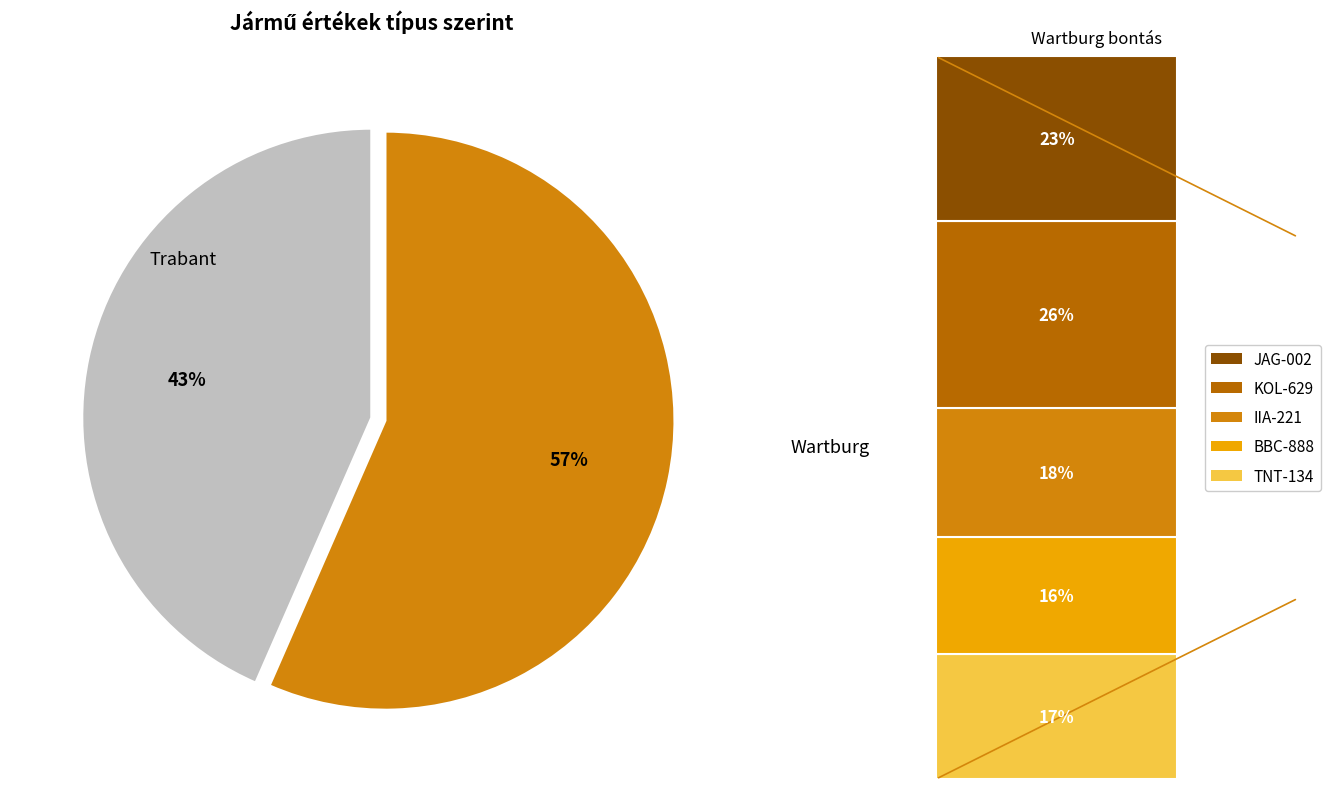

To the nearest percent, what portion does Trabant represent?

43%